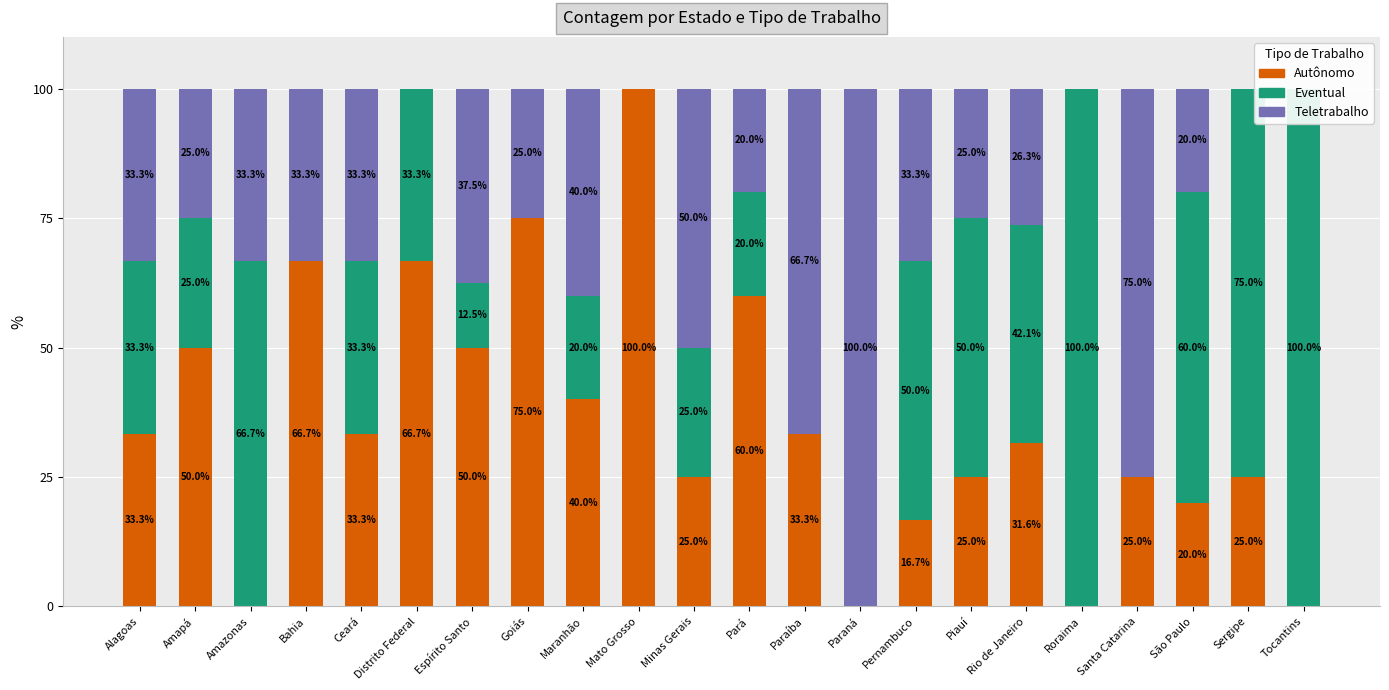

Which series changed the most between Amapá and Sergipe?

Eventual